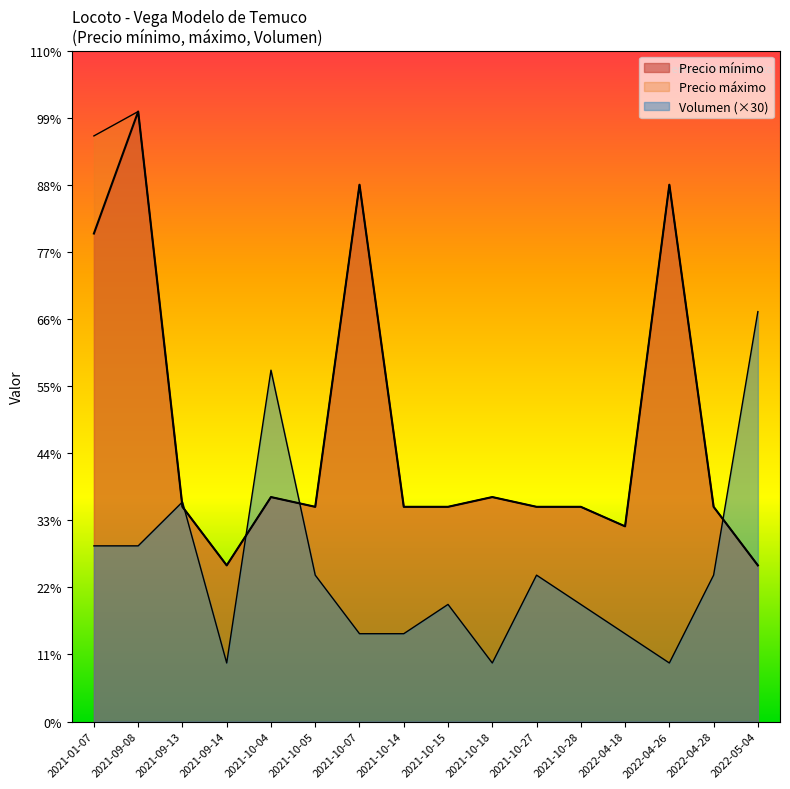

List the series in order of their peak value, lowest first.

Volumen, Precio minimo, Precio maximo